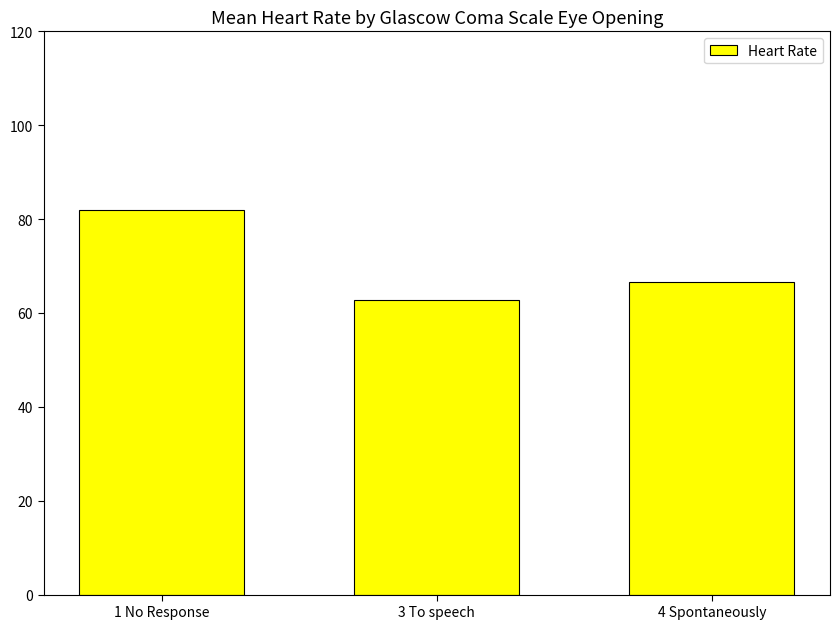

Approximately how many times larger is the value at 3 To speech compared to 1 No Response?

0.8